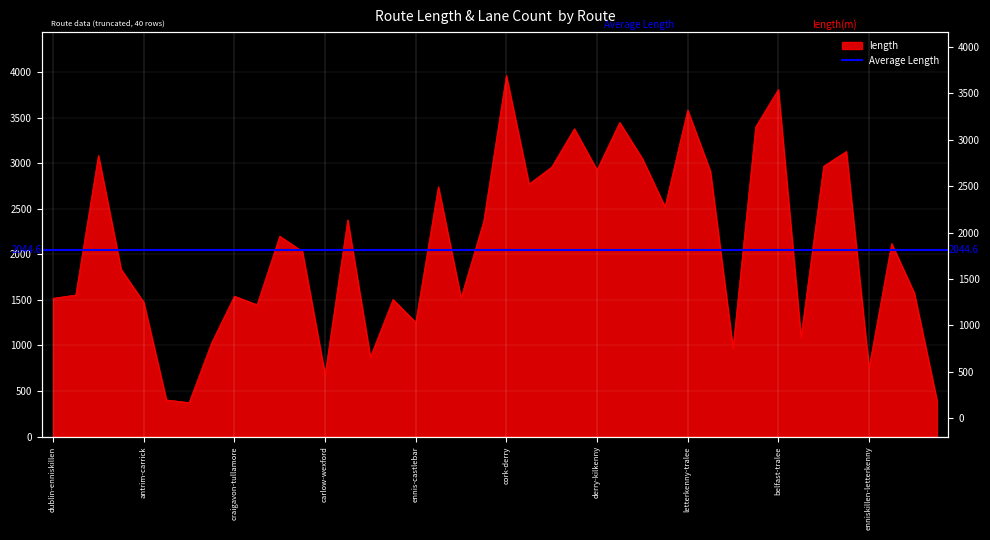

How many points are lower than both their immediate neighbors (excluding endpoints)?

12